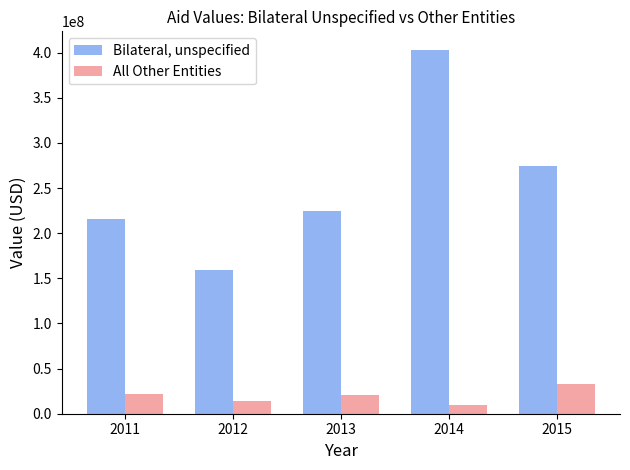

At which category is the sum across all series the highest?

2014